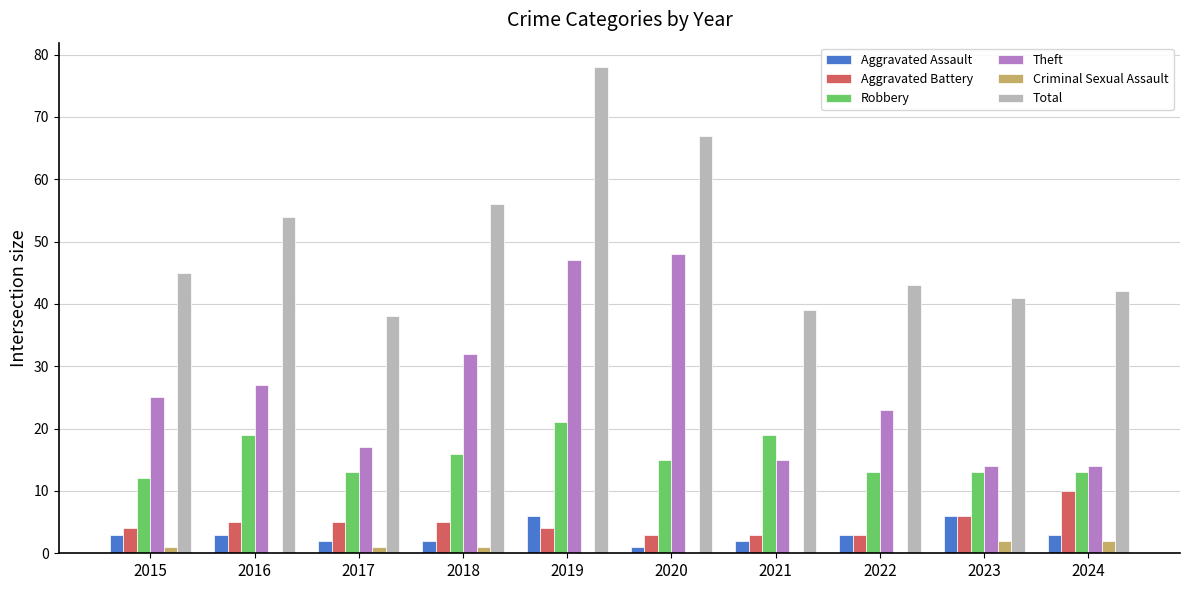

Are the bars horizontal?

No